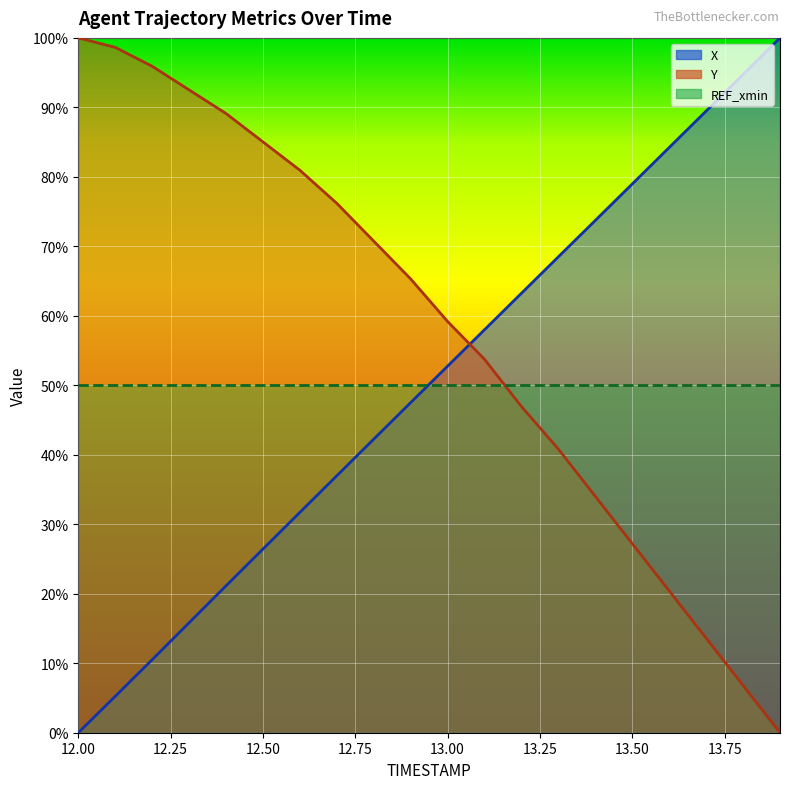

Reading left to right, transcribe all the data shown in this chart.

X: 0.0	0.1	0.1	0.2	0.2	0.3	0.3	0.4	0.4	0.5	0.5	0.6	0.6	0.7	0.7	0.8	0.8	0.9	0.9	1.0
Y: 1.0	1.0	1.0	0.9	0.9	0.9	0.8	0.8	0.7	0.7	0.6	0.5	0.5	0.4	0.3	0.3	0.2	0.1	0.1	0.0